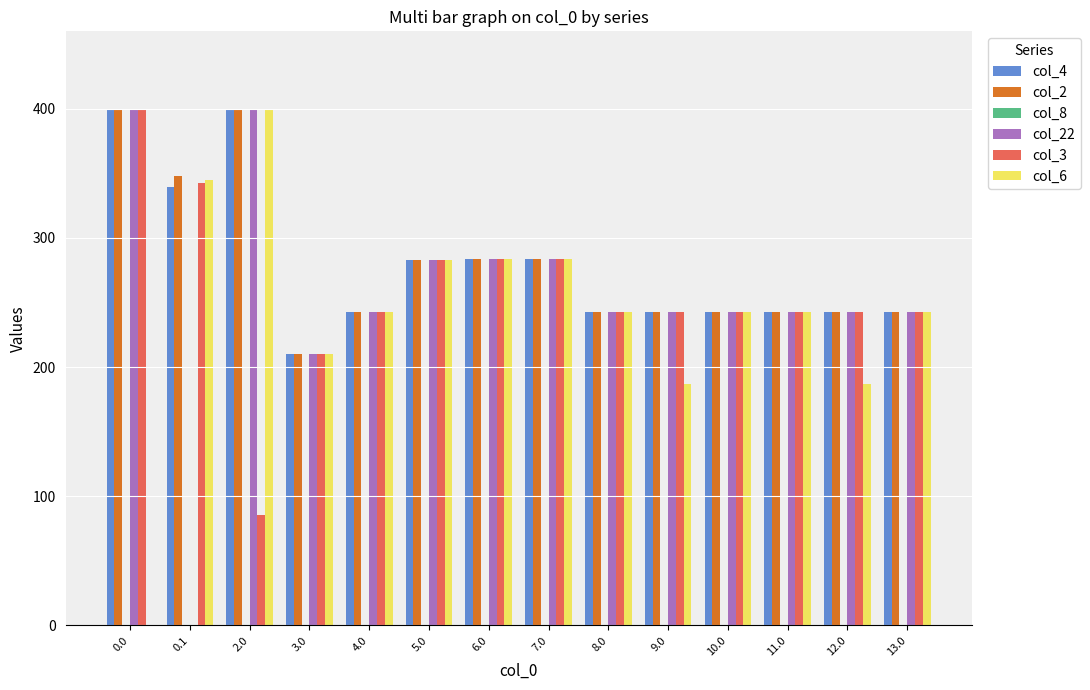

True or false: col_6 has a value of 391.4 at 13.0.

False